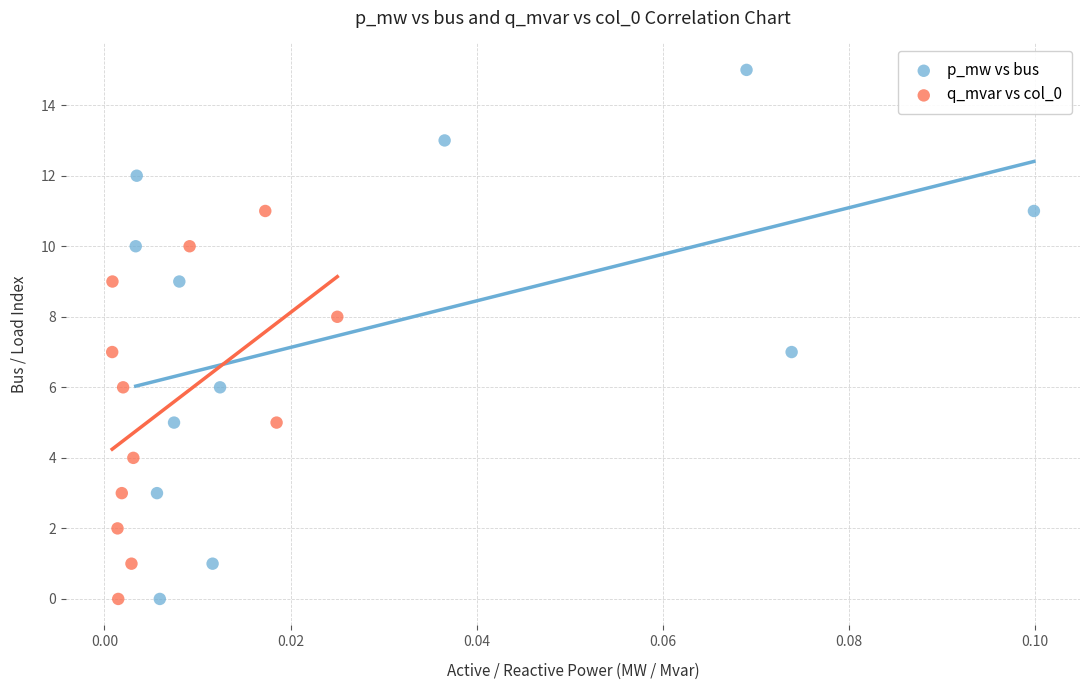

Which series has the widest spread of Y values?

p_mw vs bus